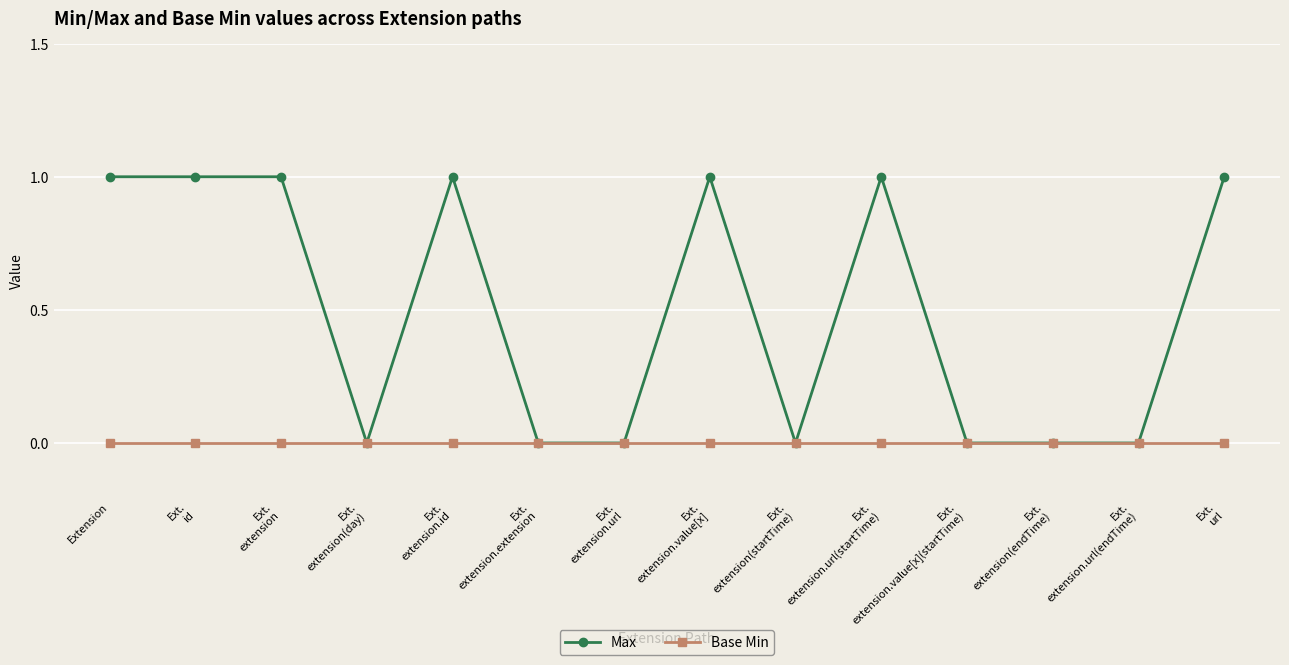

Reading left to right, transcribe all the data shown in this chart.

Max: 1	1	1	0	1	0	0	1	0	1	0	0	0	1
Base Min: 0	0	0	0	0	0	0	0	0	0	0	0	0	0